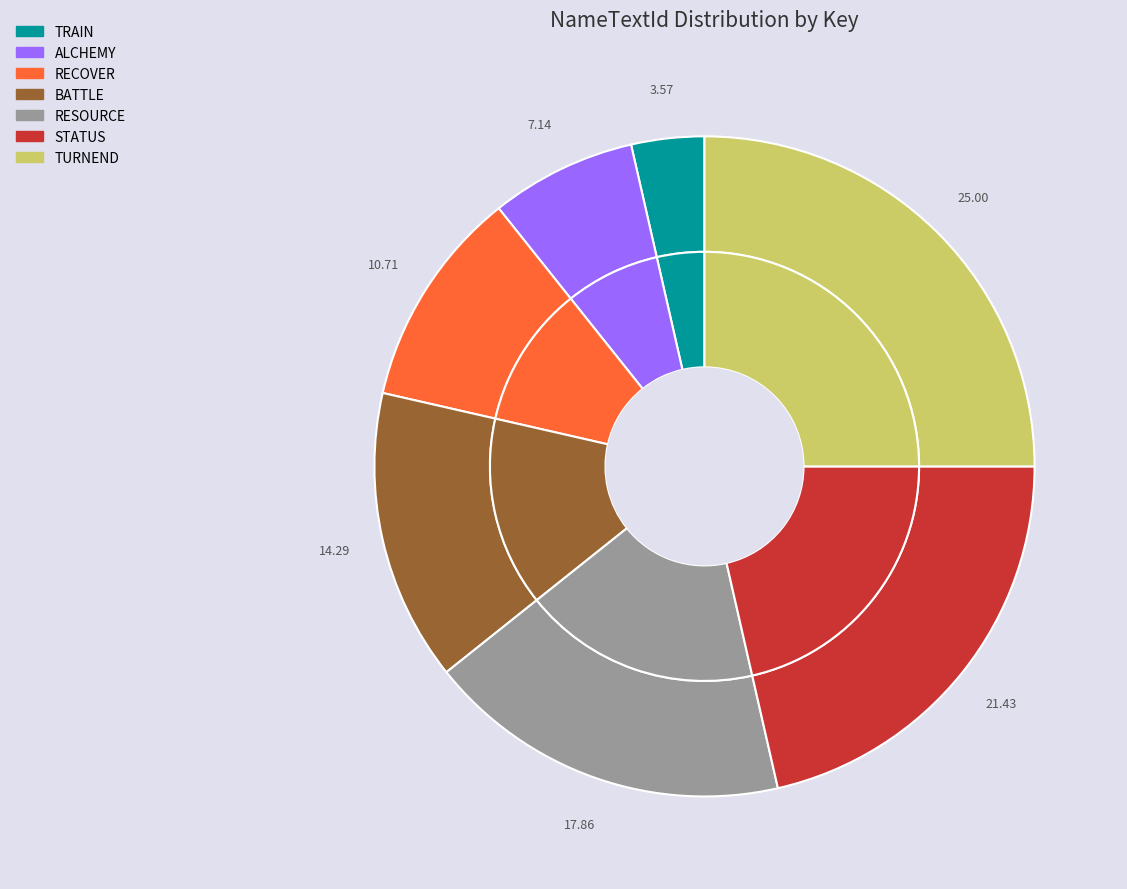

What is the smallest slice in the pie chart?

TRAIN